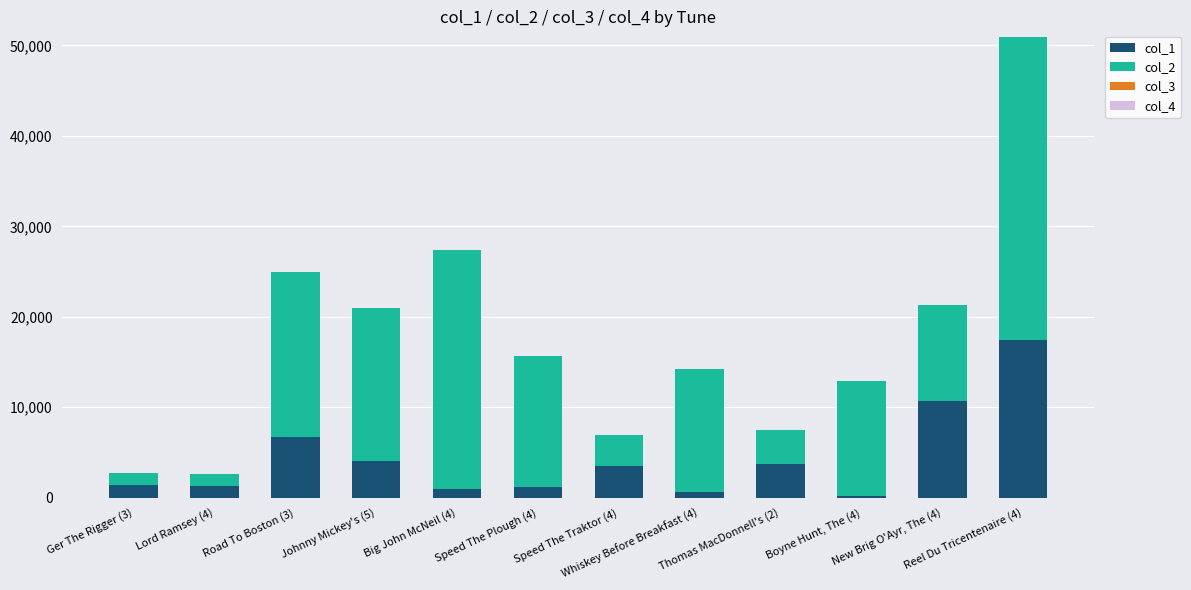

What is the difference between the second highest and minimum values in the col_3 series?

7